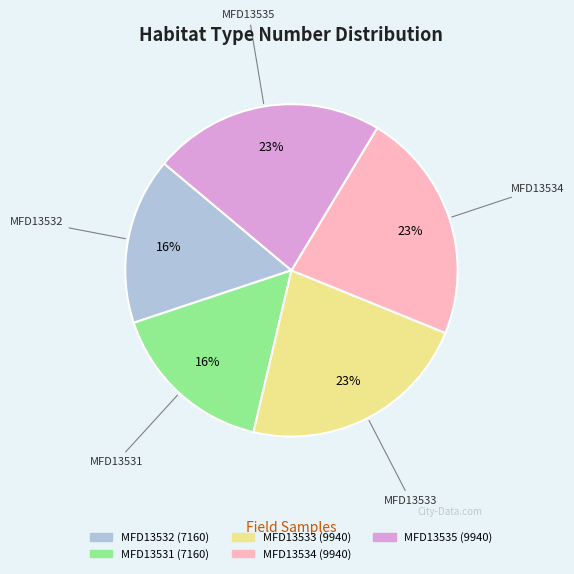

Does MFD13531 represent more than half of the total?

No